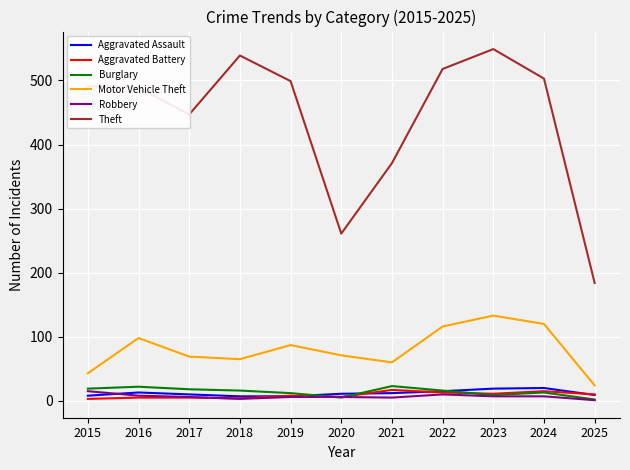

How many categories are shown in the chart?

11